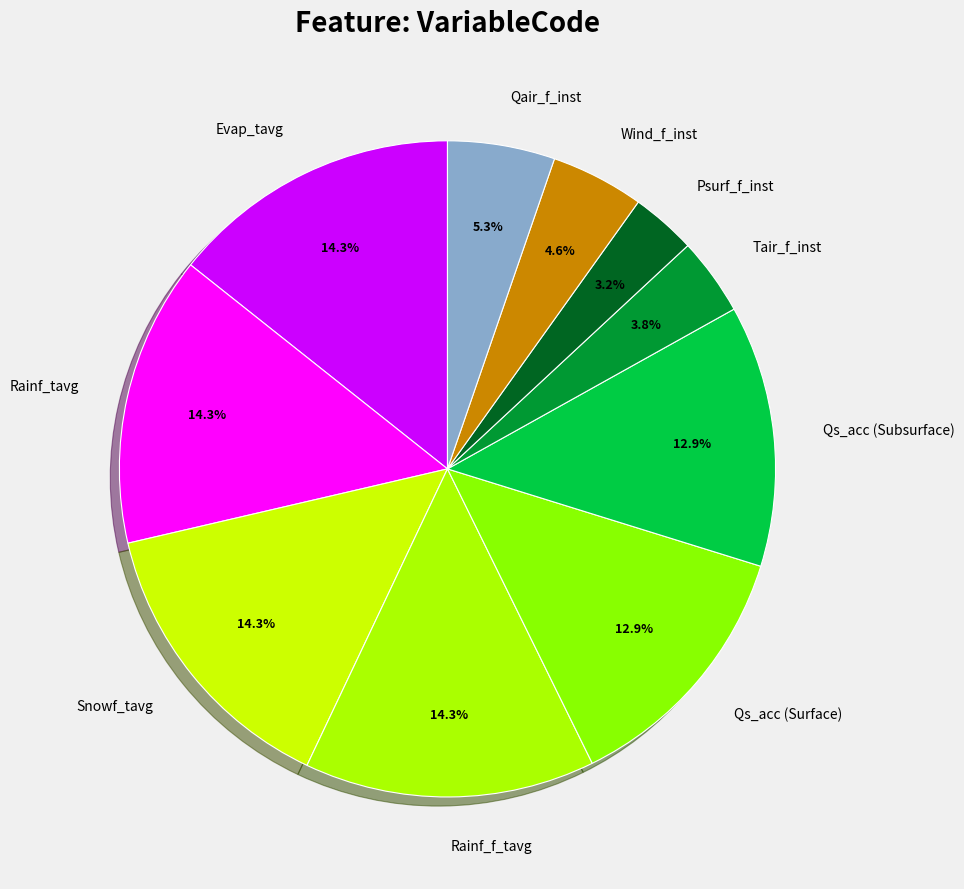

What percentage is the Qs_acc (Subsurface) slice, to the nearest percent?

13%